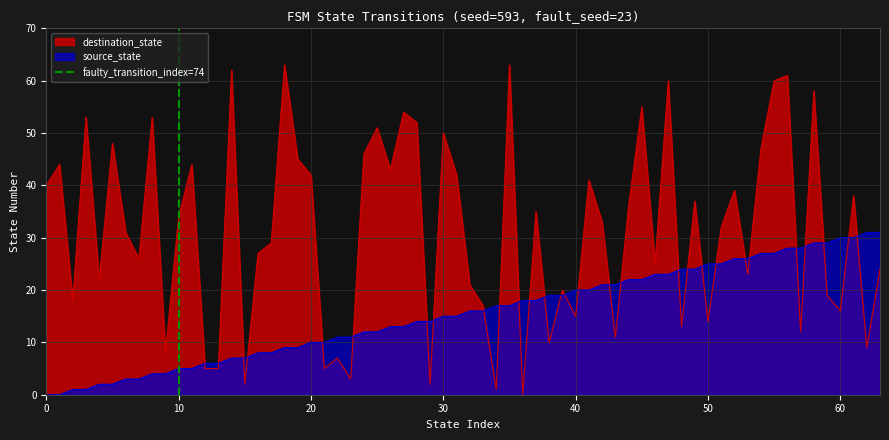

The value of source_state at 10 is 5. True or false?

True